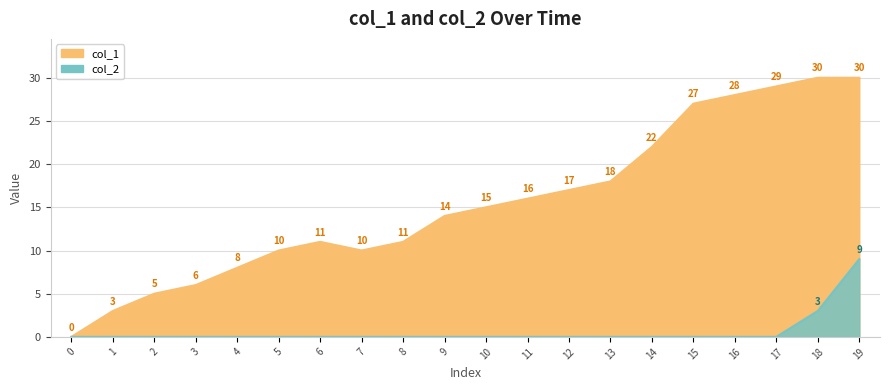

What is the greatest value displayed?

30